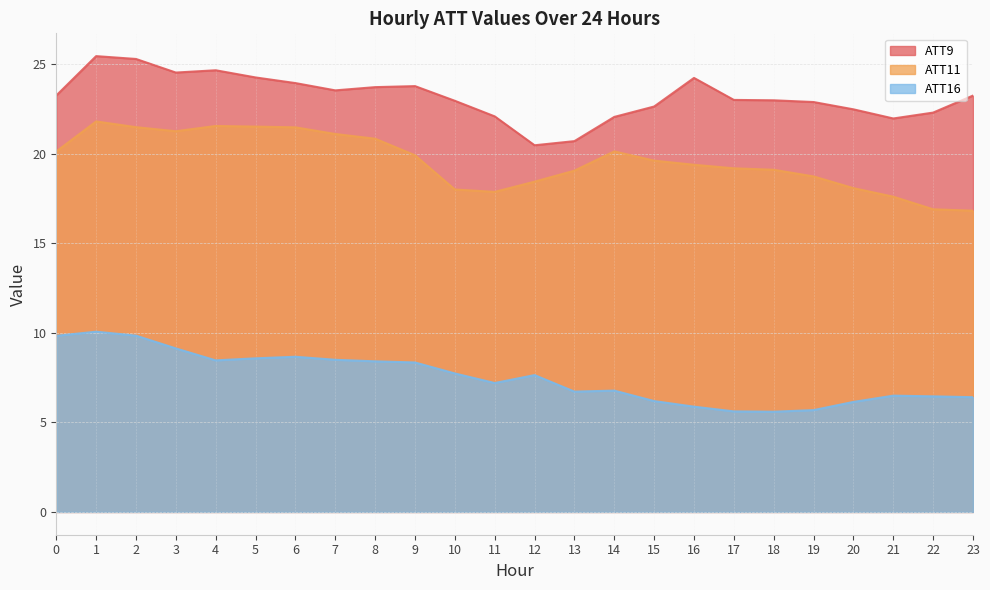

Which series has the largest total across all categories?

ATT9